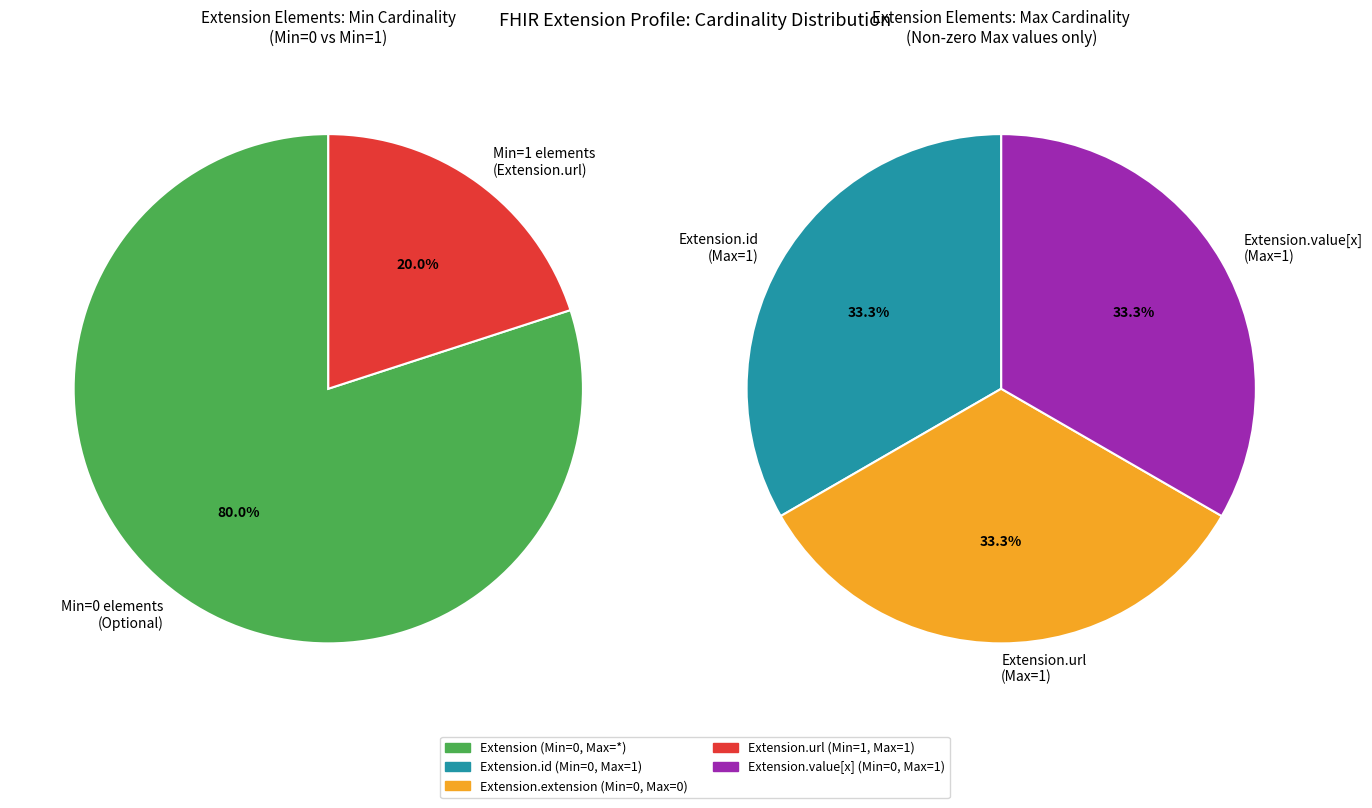

The Extension.extension slice represents 0% of the pie. True or false?

True